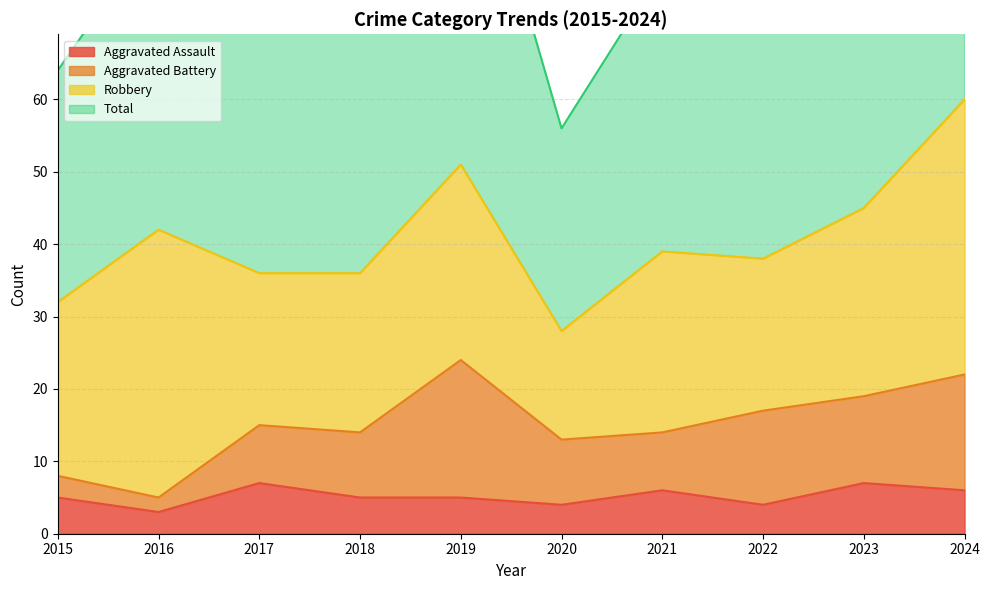

At which label is Total closest to 88?

2016